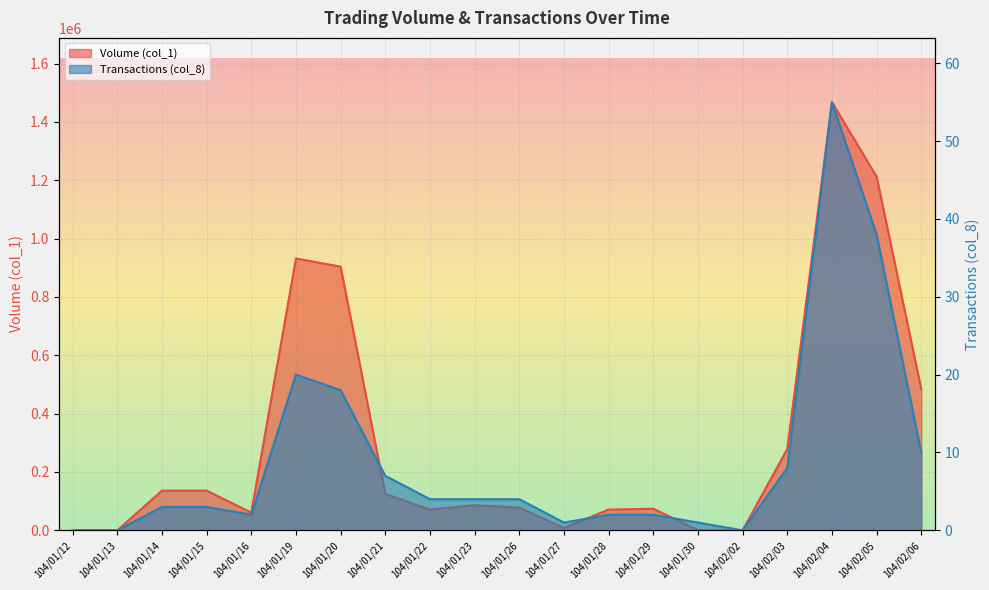

How many interior local peaks does the Transactions (col_8) series have?

2